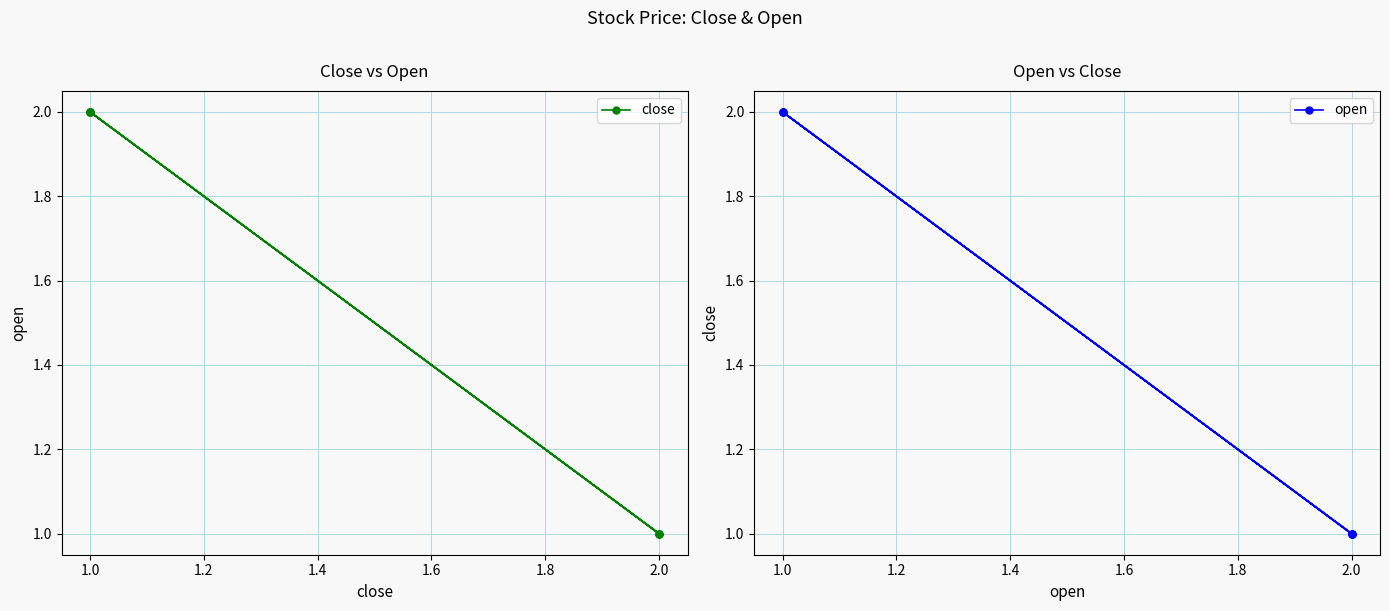

Reading left to right, list all the values displayed in this chart.

close: 1	2	2	1	2	2	1
open: 2	1	1	2	1	1	2